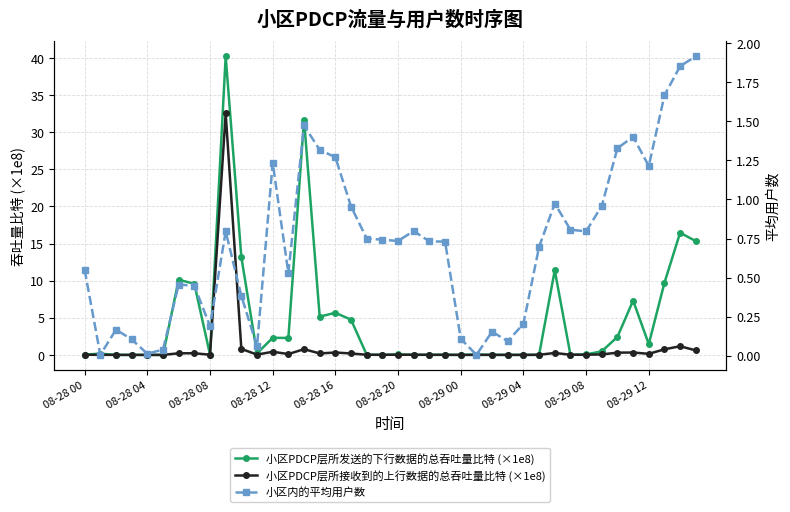

How many times do 小区PDCP层所发送的下行数据的总吞吐量比特 (×1e8) and 小区PDCP层所接收到的上行数据的总吞吐量比特 (×1e8) cross each other?

10